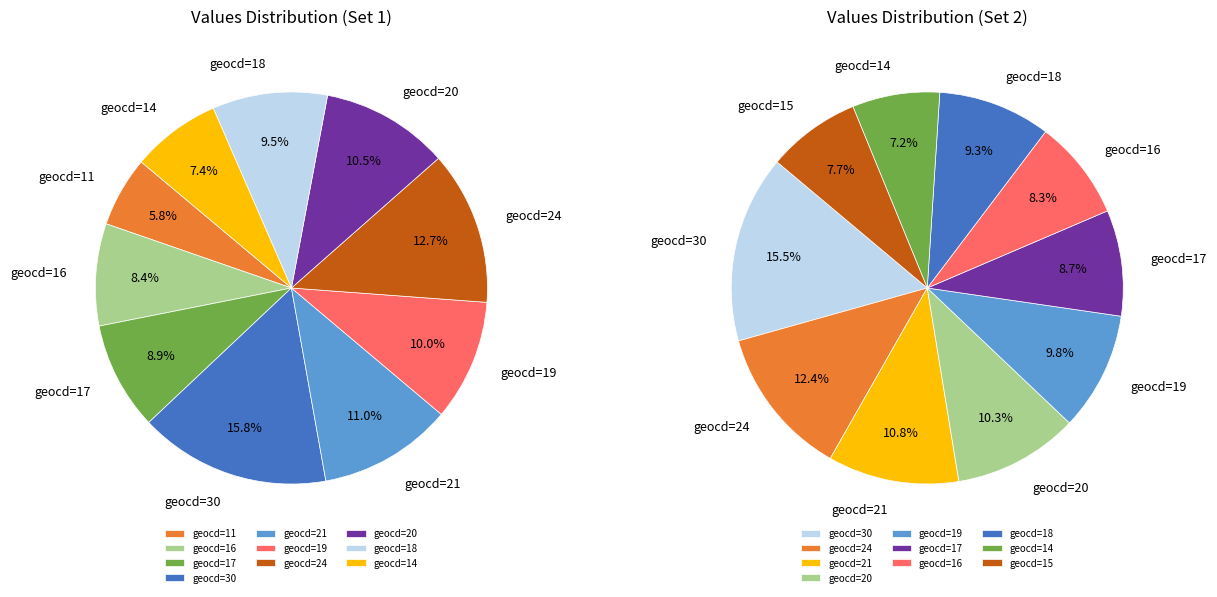

What is the ratio of the value at geocd=17 to the value at geocd=18?

0.9